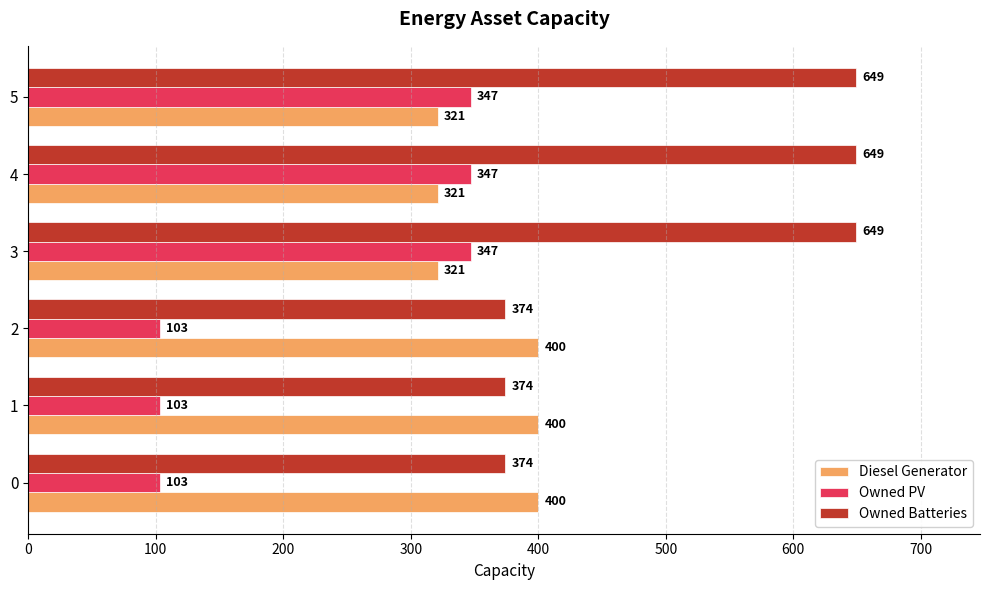

What is the difference between the maximum and second lowest values in the Owned Batteries series?

275